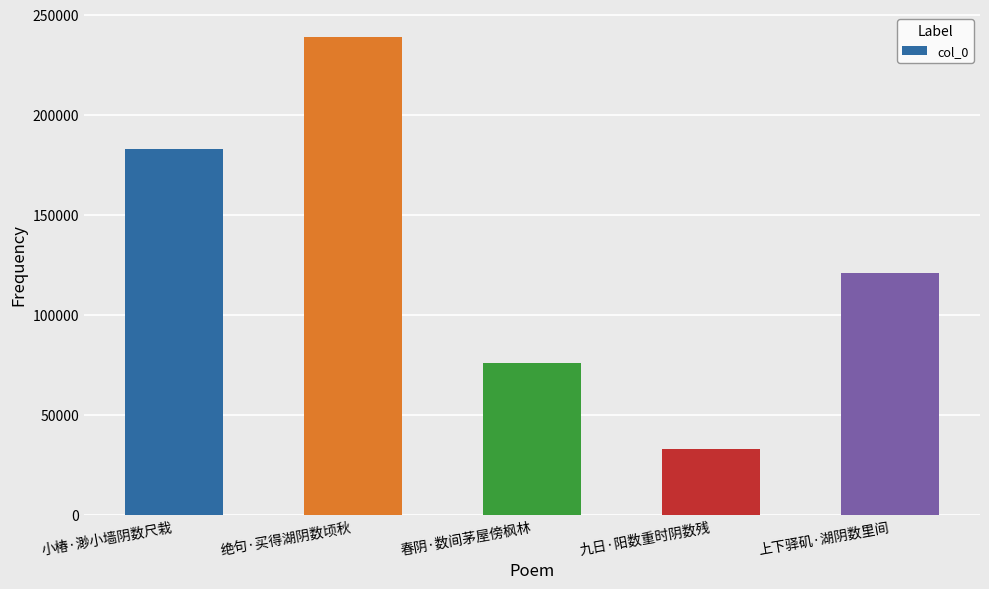

List the labels in order of value, largest first.

绝句·买得湖阴数顷秋, 小椿·渺小墙阴数尺栽, 上下驿矶·湖阴数里间, 春阴·数间茅屋傍枫林, 九日·阳数重时阴数残